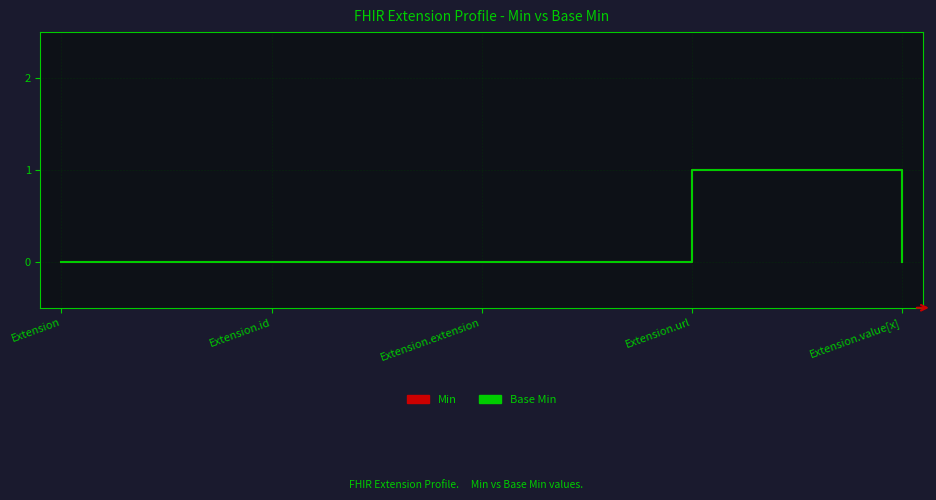

At how many categories does at least one series exceed 0?

1